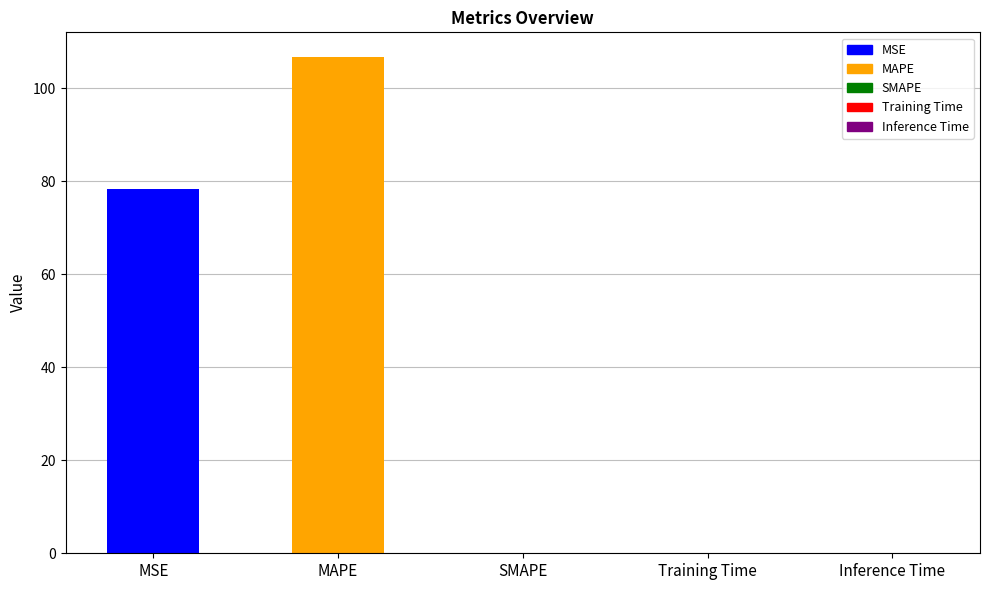

How many categories are shown in the chart?

5